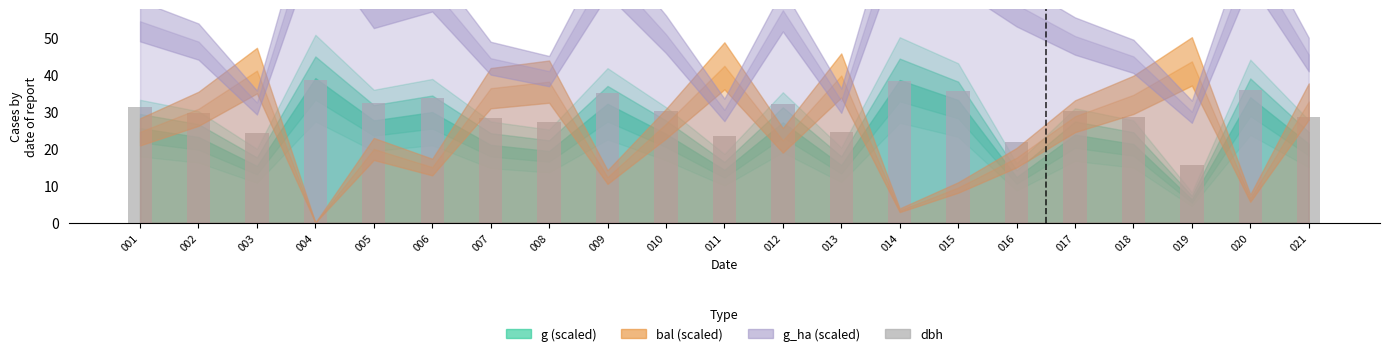

What is the value of the 20th bar from the left?

36.0